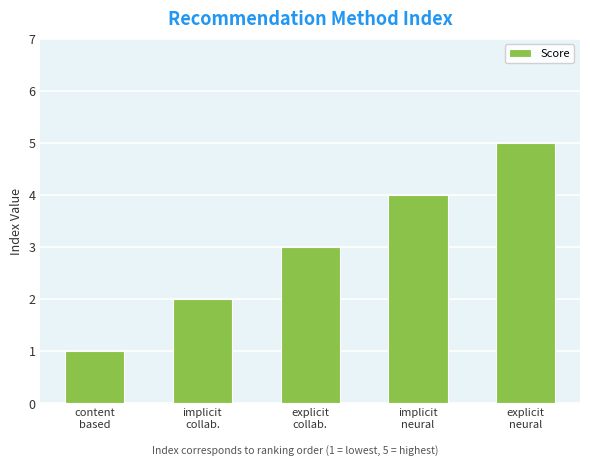

List the labels in order of value, smallest first.

content
based, implicit
collab., explicit
collab., implicit
neural, explicit
neural